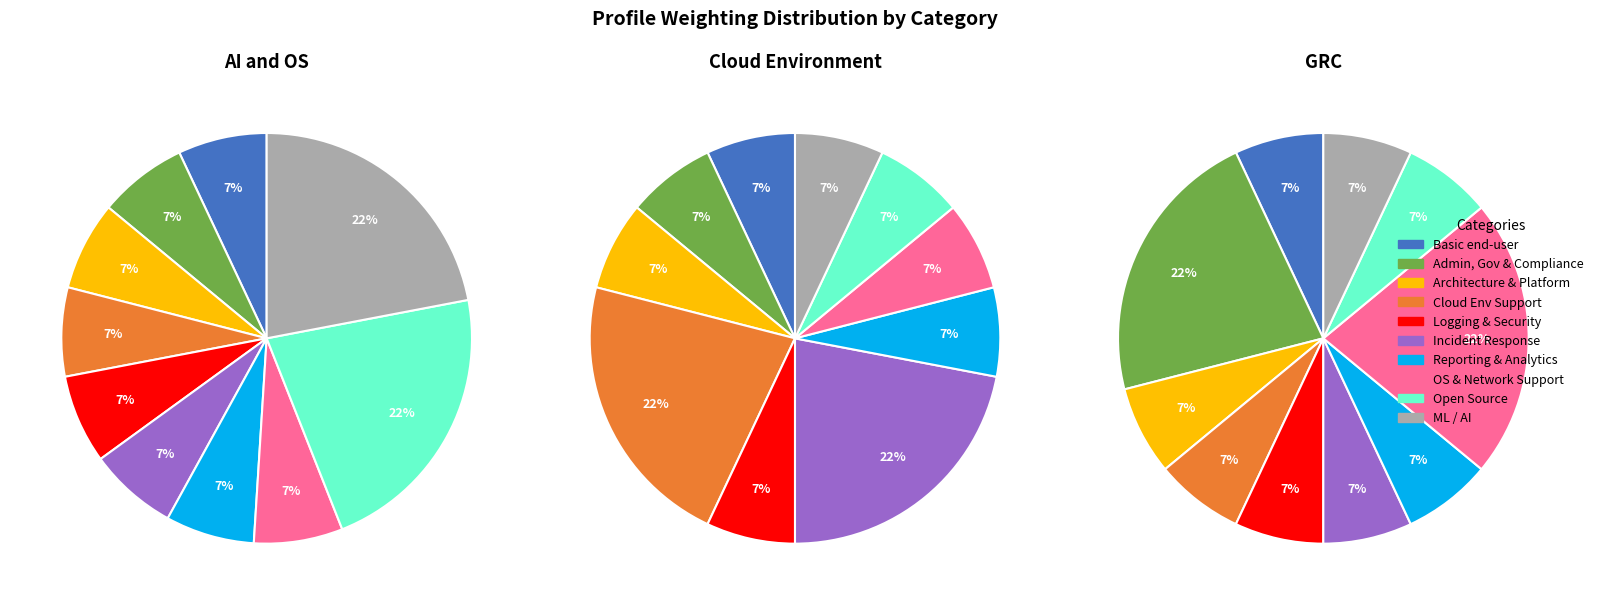

How much of the chart is everything except Basic end-user functionality?

93.0%